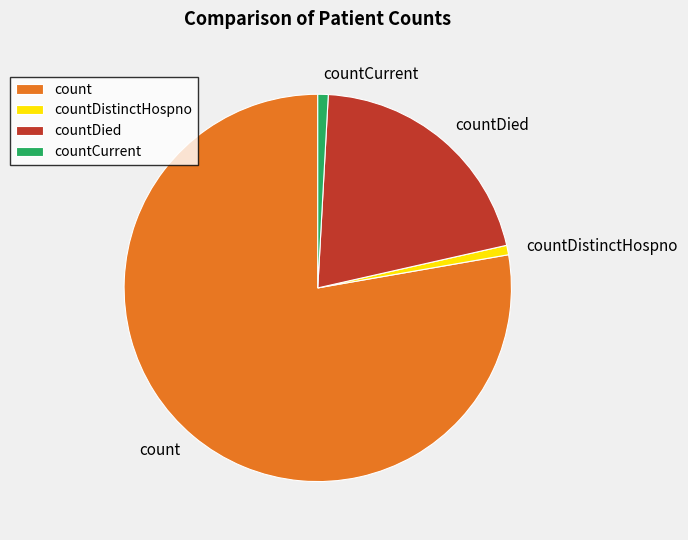

Approximately how many times larger is the value at countDied compared to countDistinctHospno?

26.1